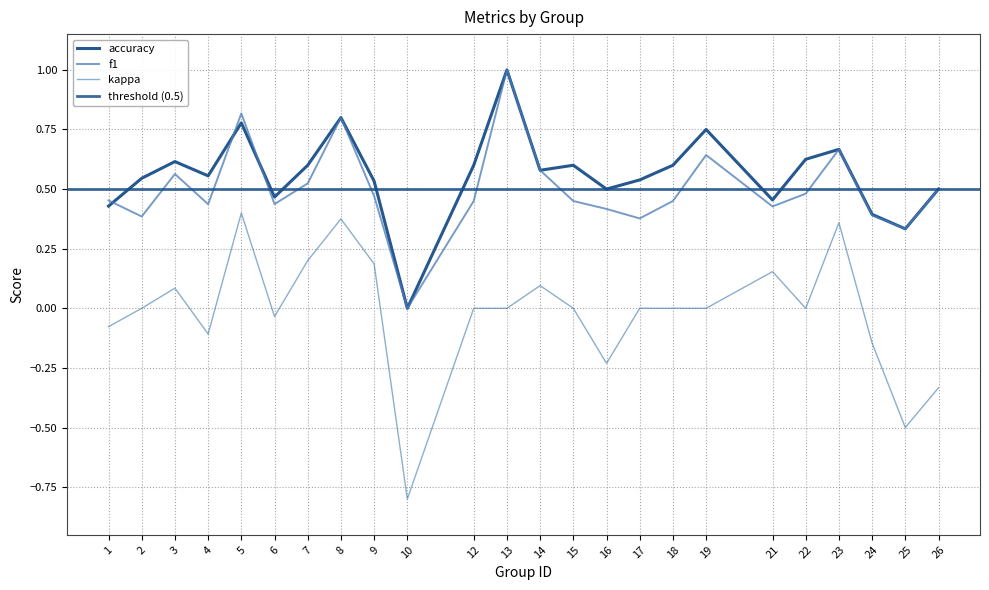

True or false: kappa and f1 cross at least once.

False